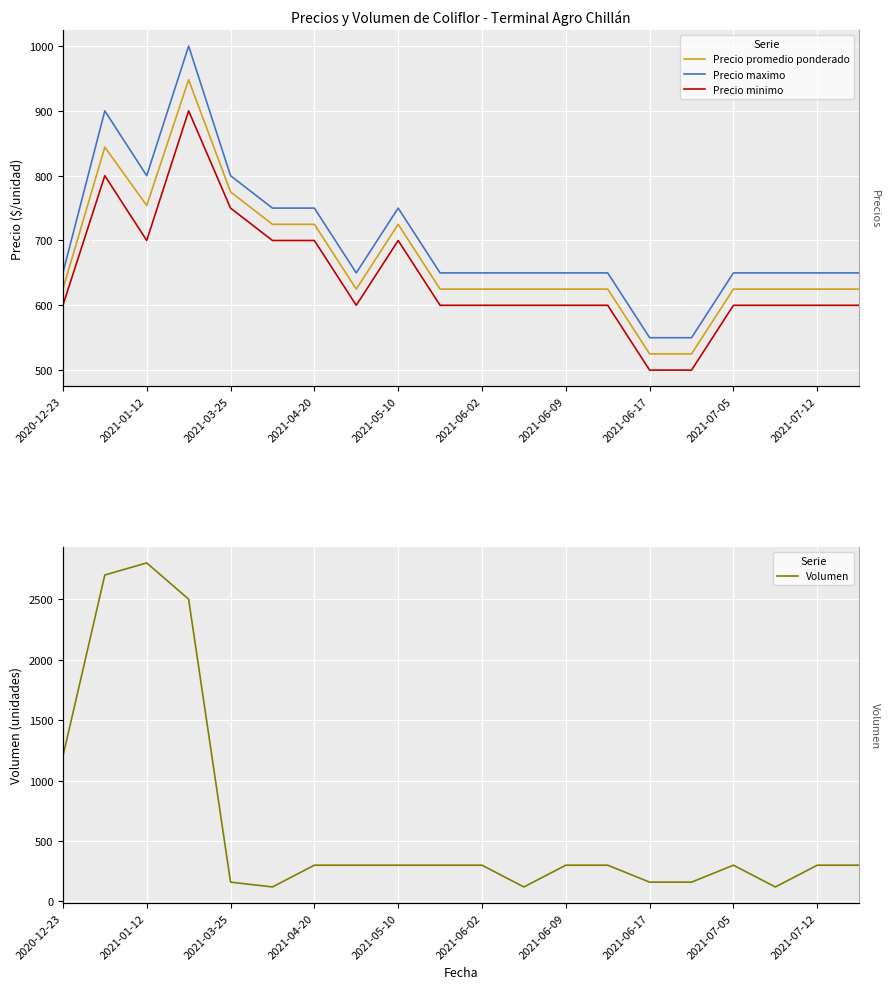

The Precio maximo series shows 650 at 19. True or false?

True